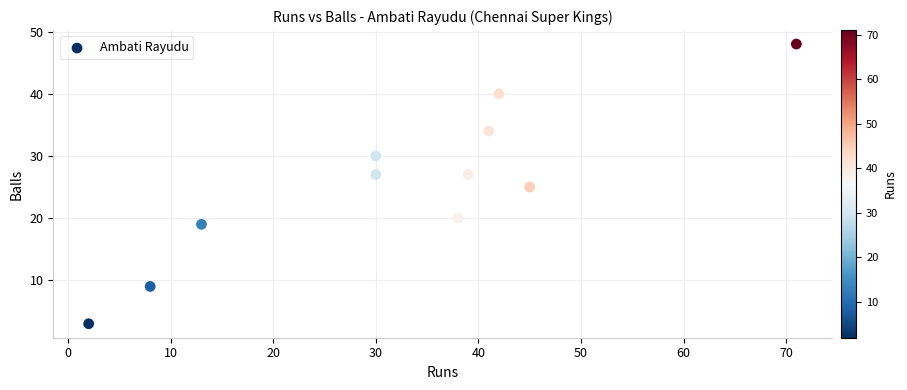

What is the average Y value?

26